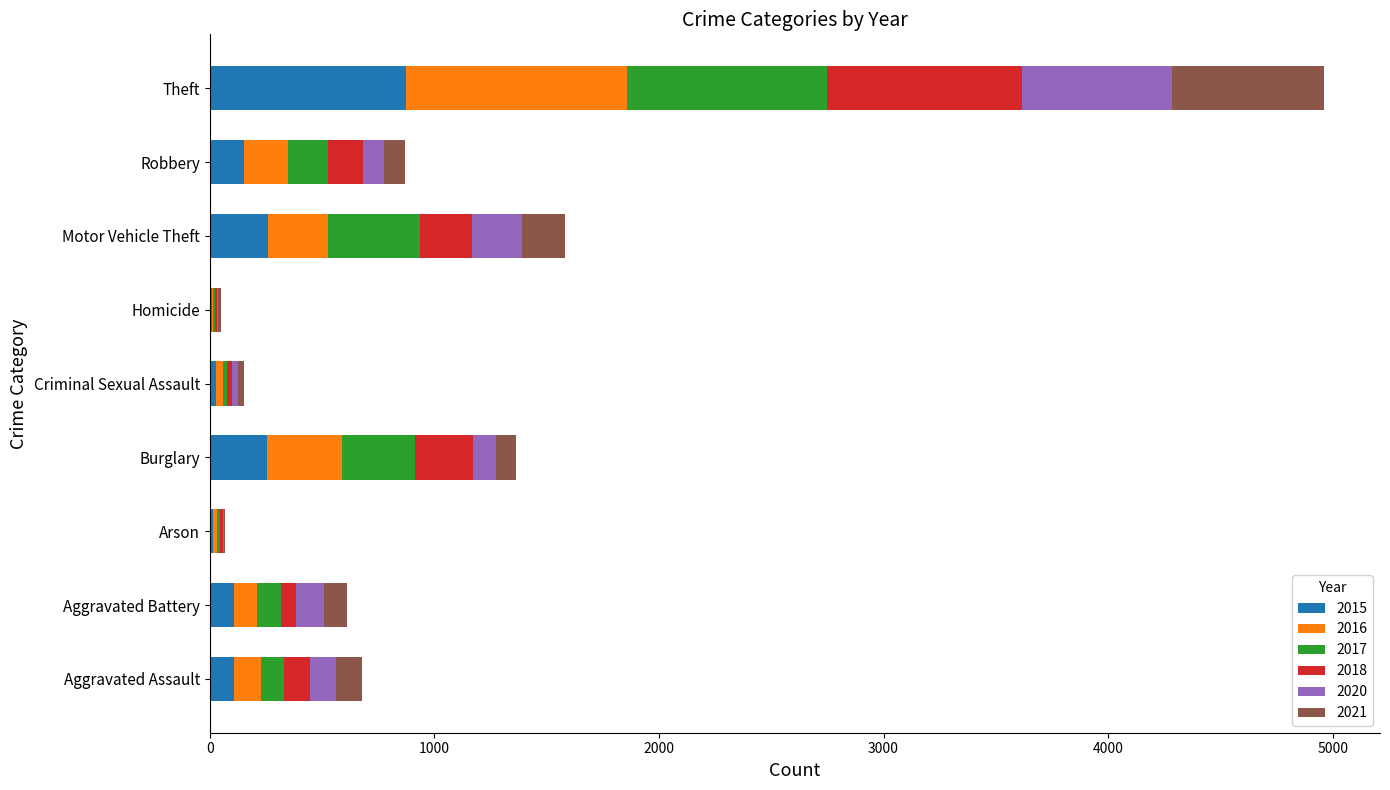

How many data points does each series have?

9